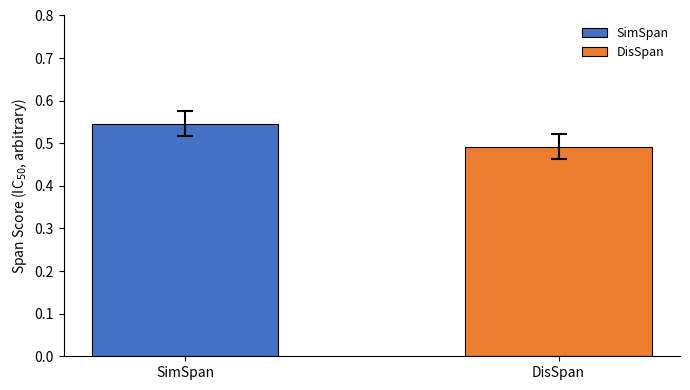

List the series in order of their overall mean, highest first.

SimSpan, DisSpan